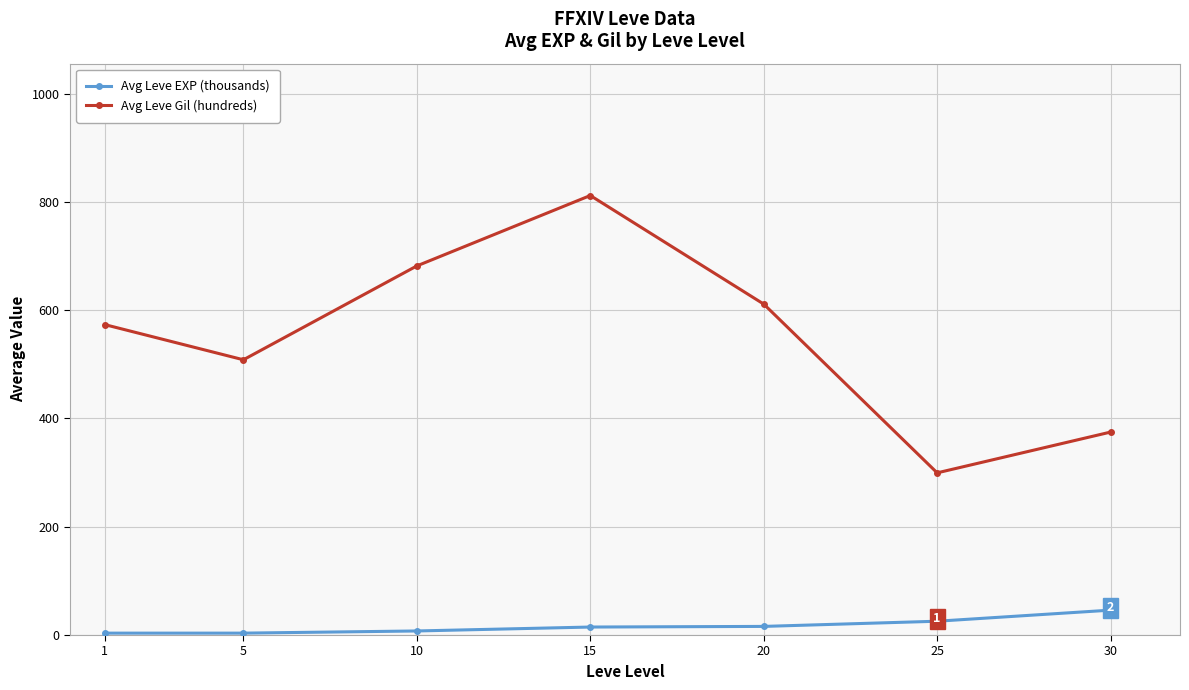

The value of Avg Leve EXP (thousands) at 25 is 25.5. True or false?

True